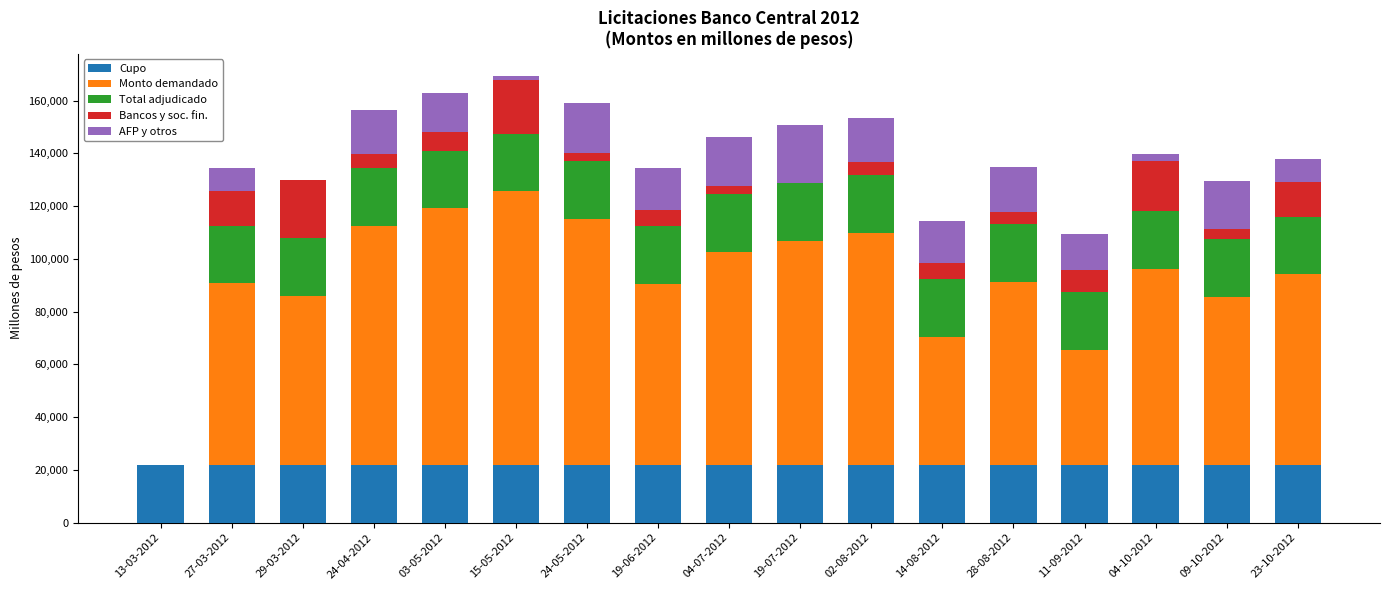

What is the maximum value for Cupo?

22000